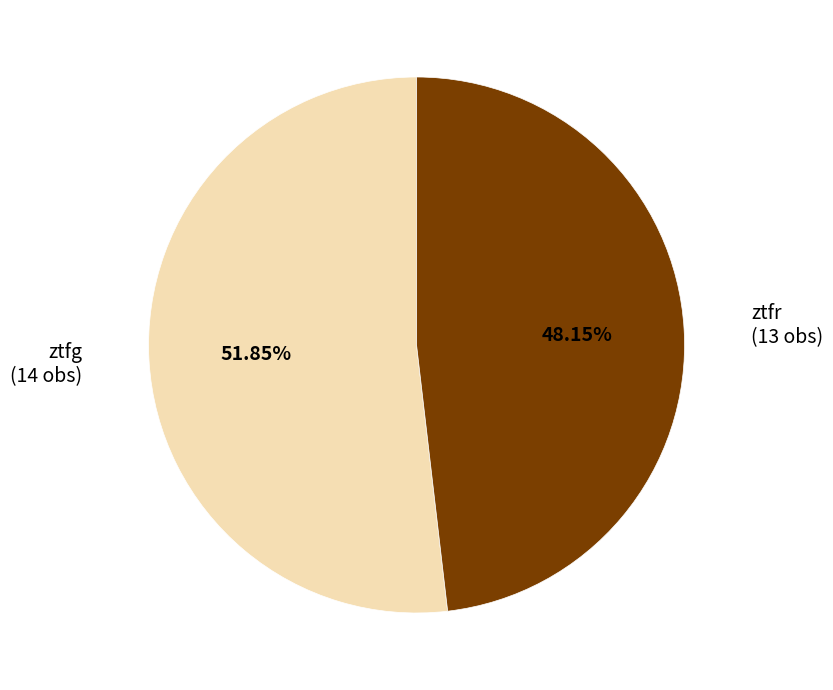

Is there a majority slice in this chart?

Yes